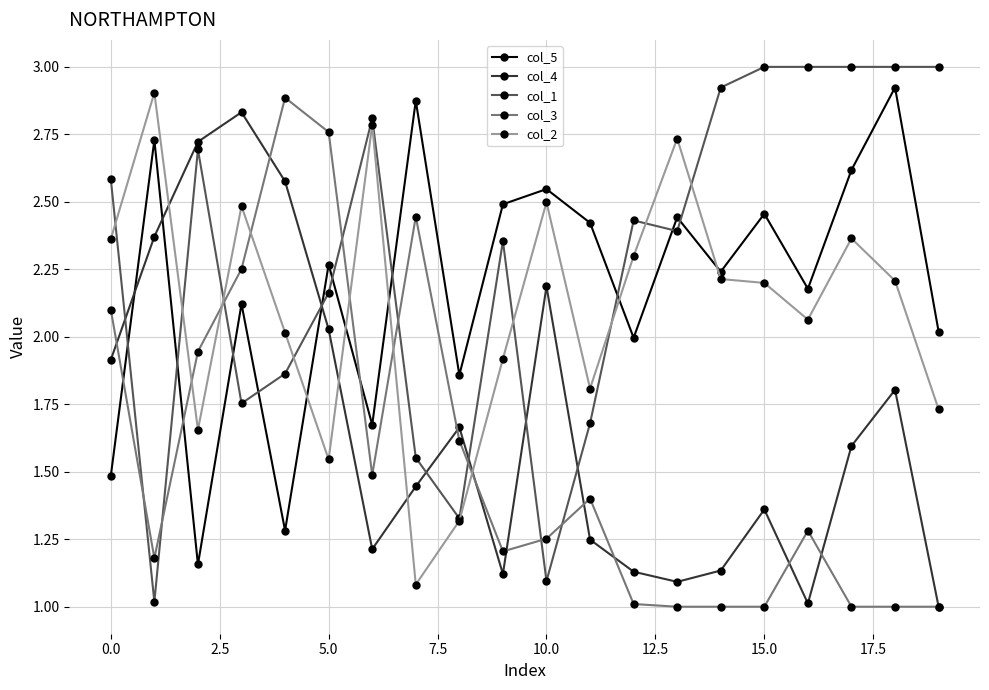

What is the smallest value displayed?

1.0